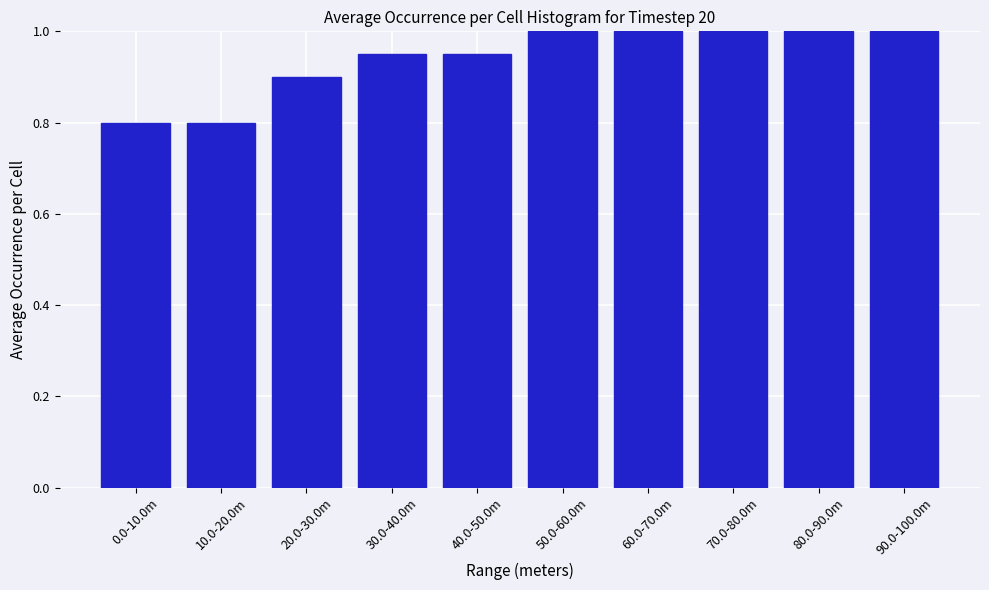

What position from the left is 80.0-90.0m?

9